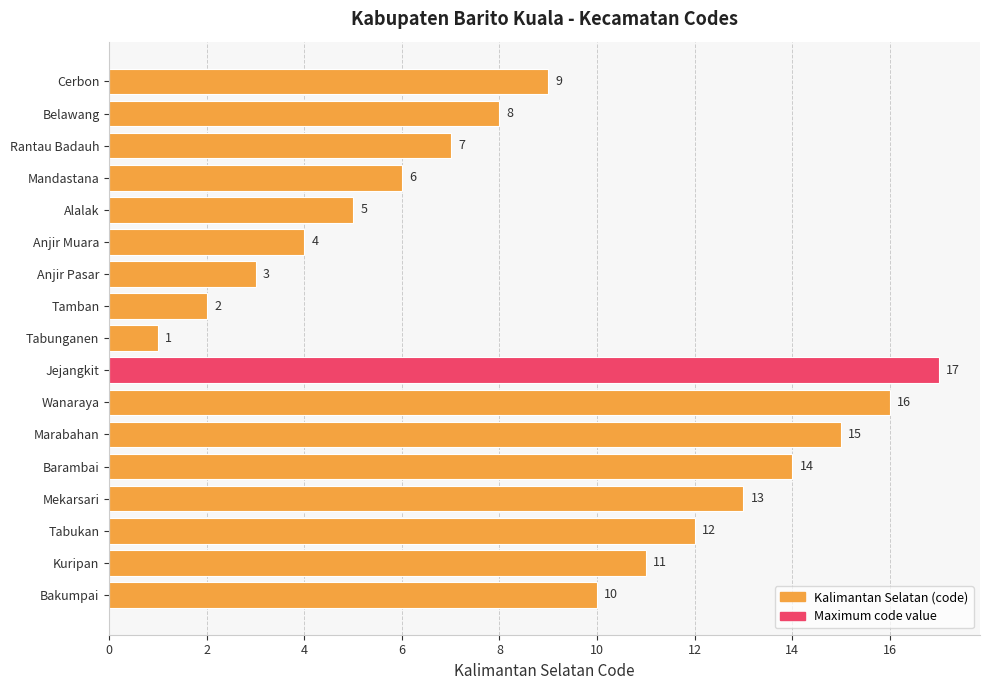

Rank the categories by value from lowest to highest.

Tabunganen, Tamban, Anjir Pasar, Anjir Muara, Alalak, Mandastana, Rantau Badauh, Belawang, Cerbon, Bakumpai, Kuripan, Tabukan, Mekarsari, Barambai, Marabahan, Wanaraya, Jejangkit